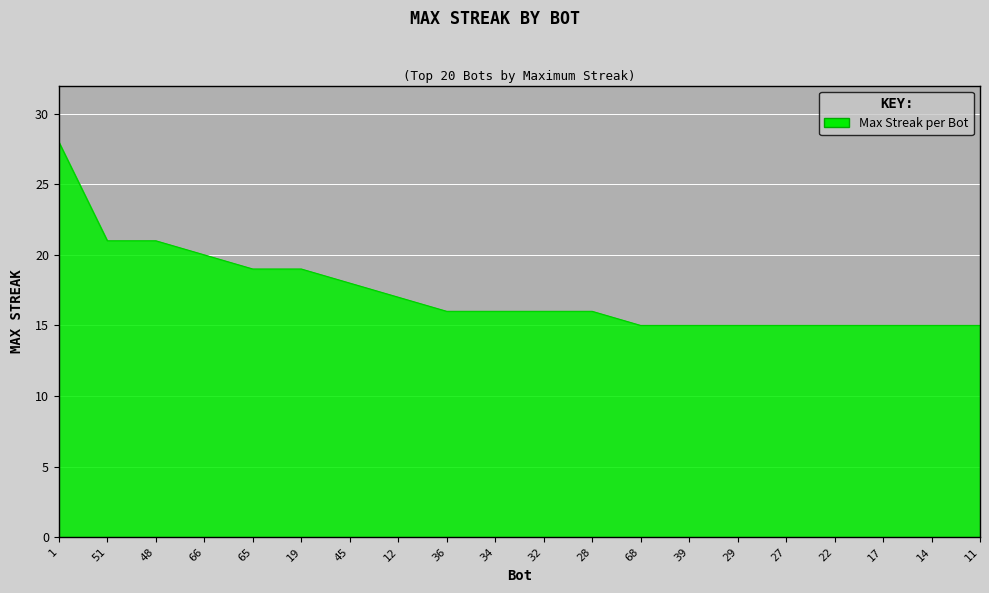

At which category does the chart reach its peak across all series?

1